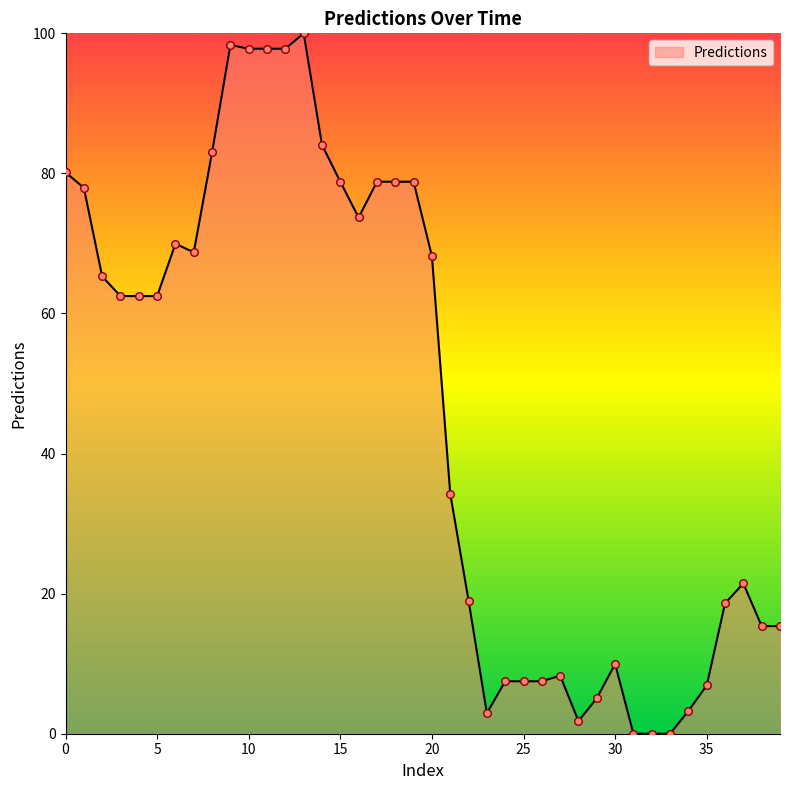

What is the difference between the maximum and minimum values?

100.0